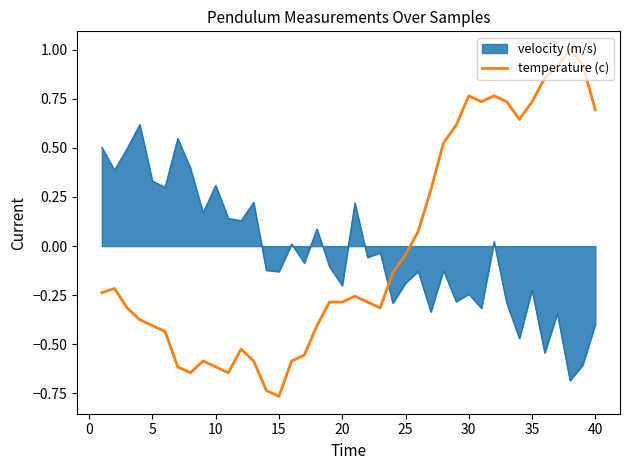

True or false: velocity (m/s) and temperature (c) intersect in this chart.

True